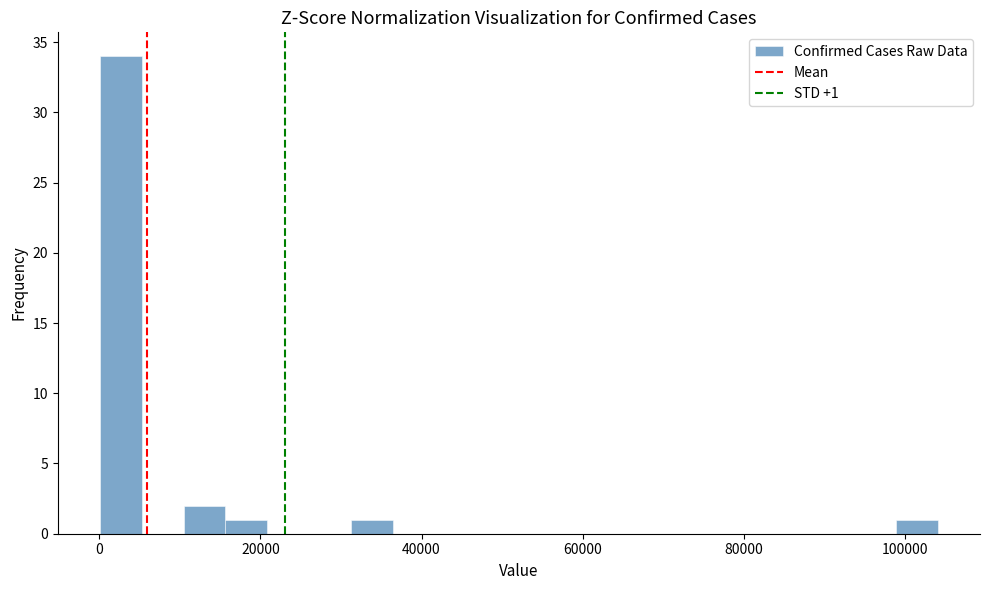

Around what value on the x-axis is the tallest bar? Give the approximate position of its centre, as read against the axis.

2000